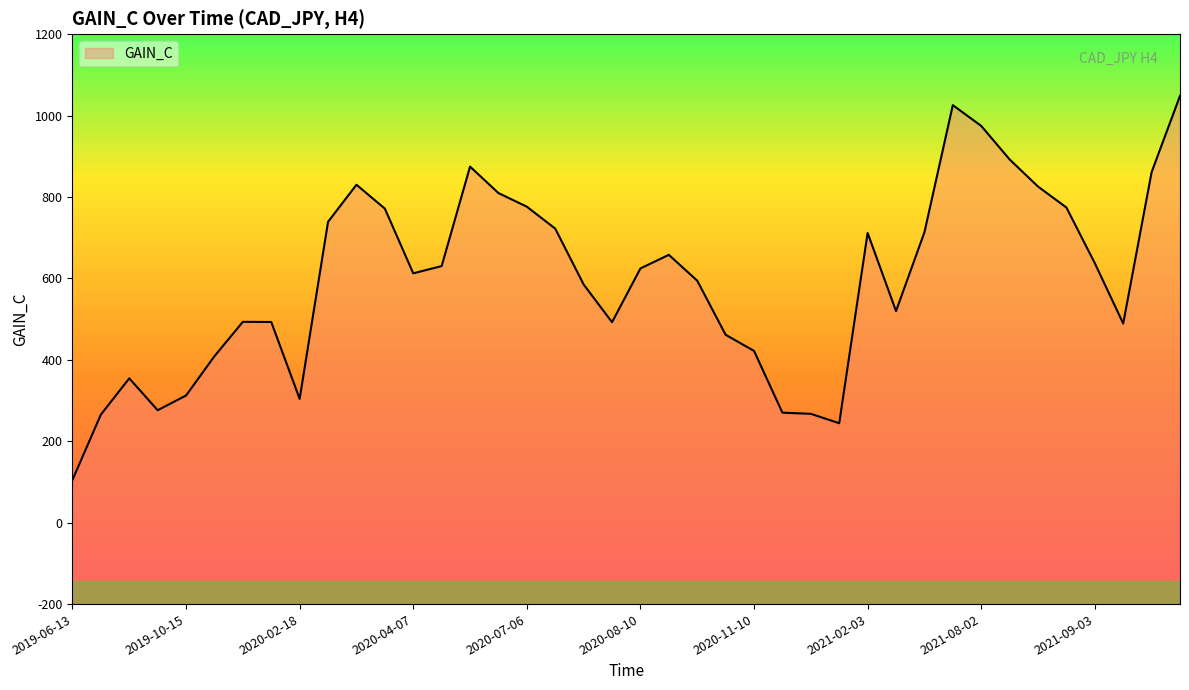

What value does the data have at 2021-09-15?

489.4